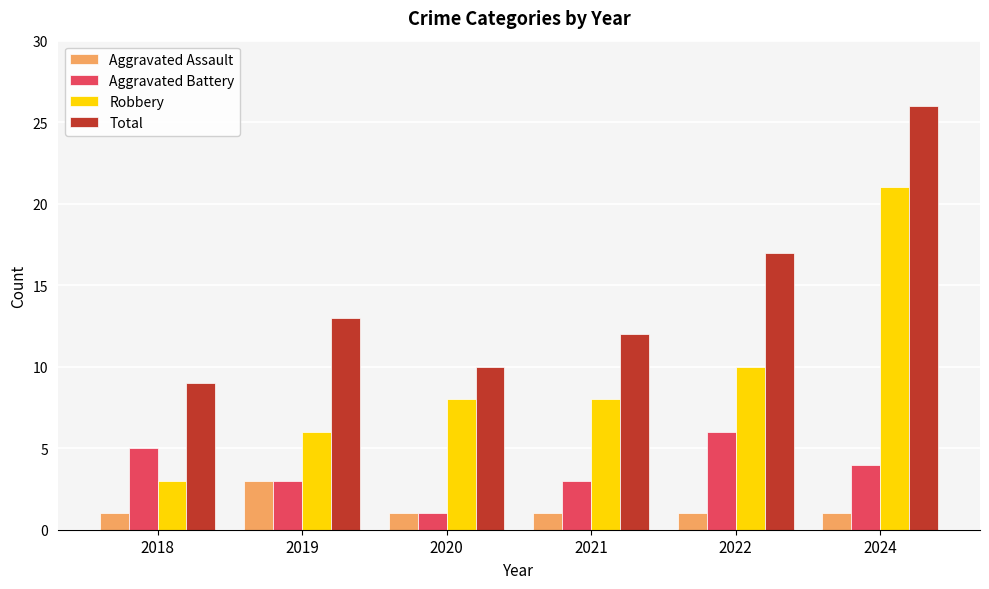

What are all the series names shown in the legend?

Aggravated Assault, Aggravated Battery, Robbery, Total